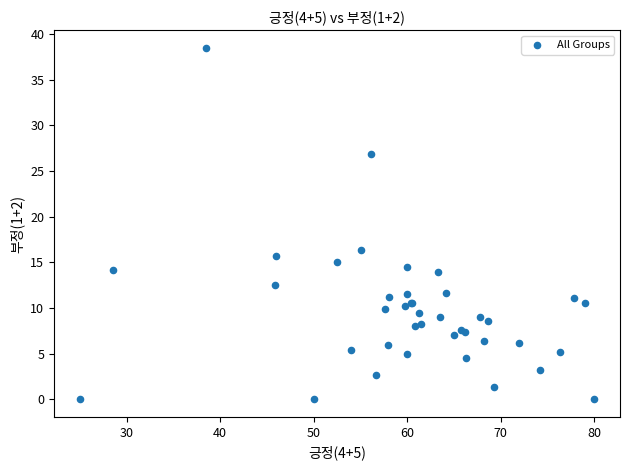

What Y value in the scatter plot is closest to 19?

16.3